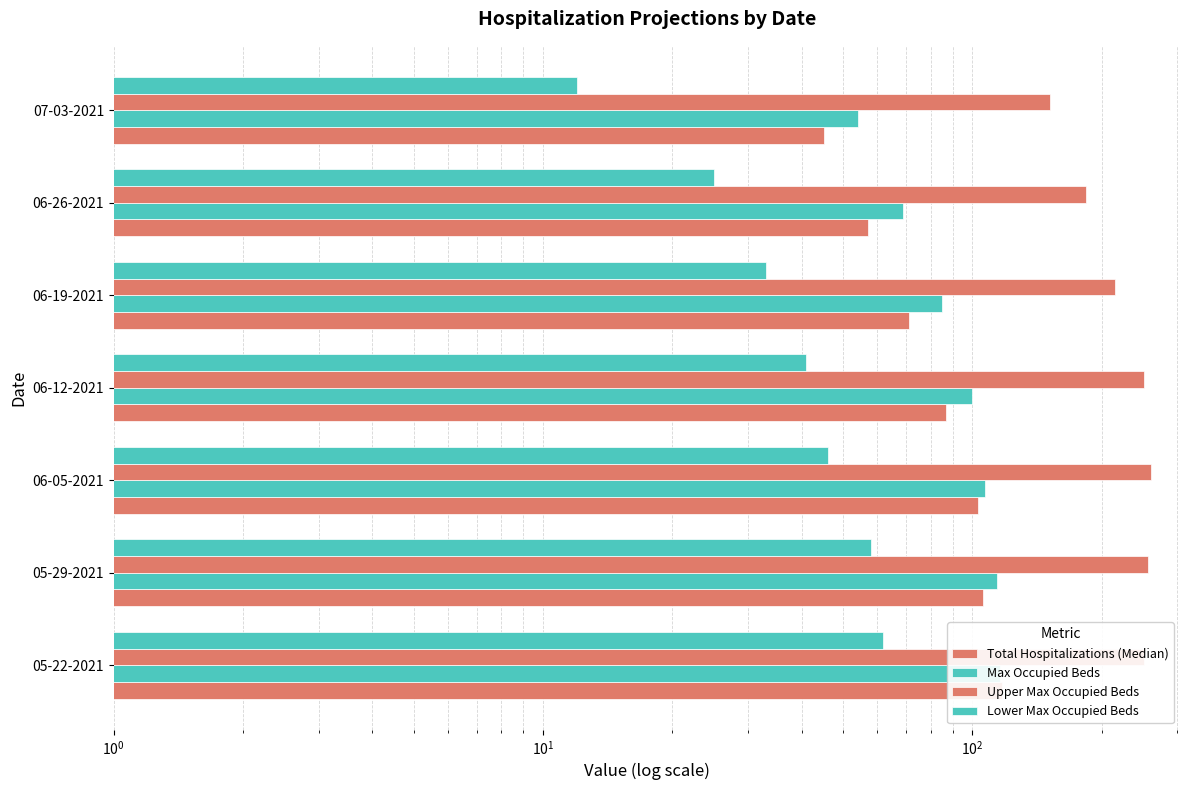

How many groups of bars are there?

7